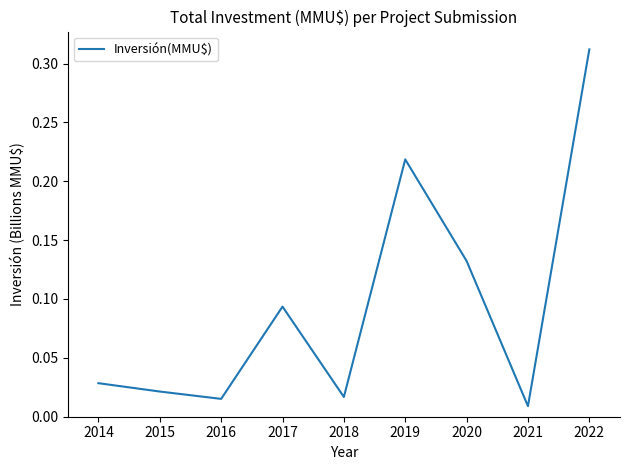

Which has a higher value, 2020 or 2022?

2022